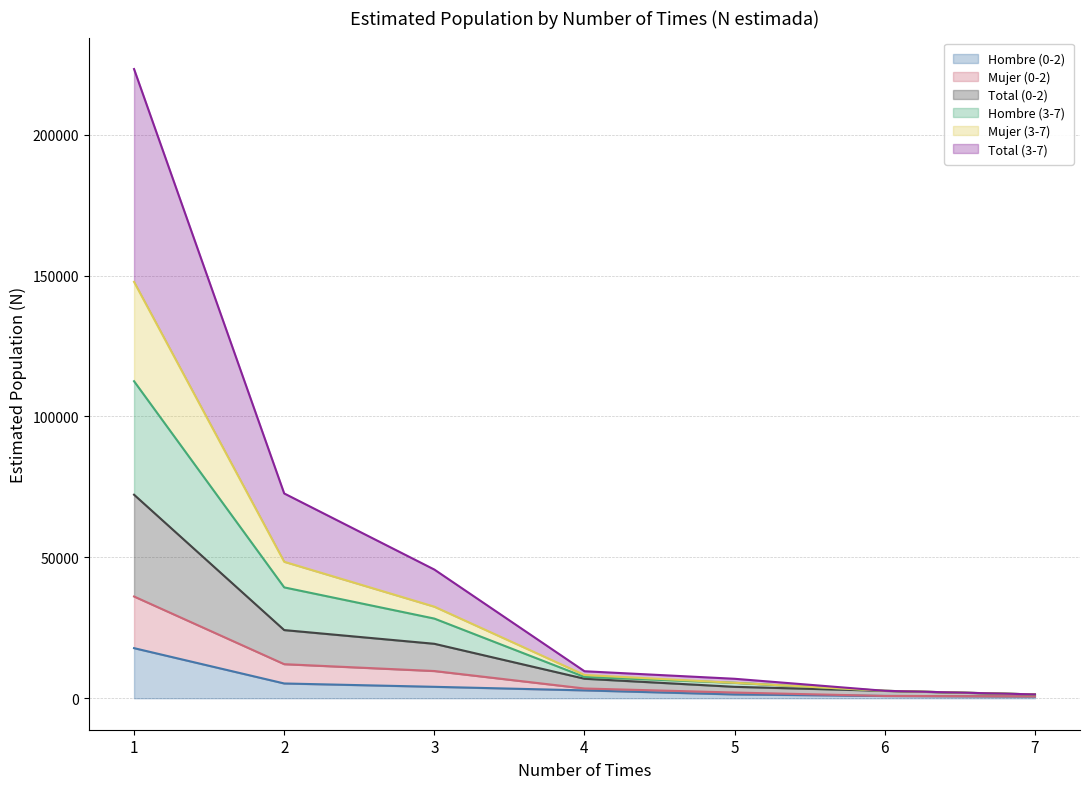

What is the difference between the Total (0-2) values at 4 and 7?

5562